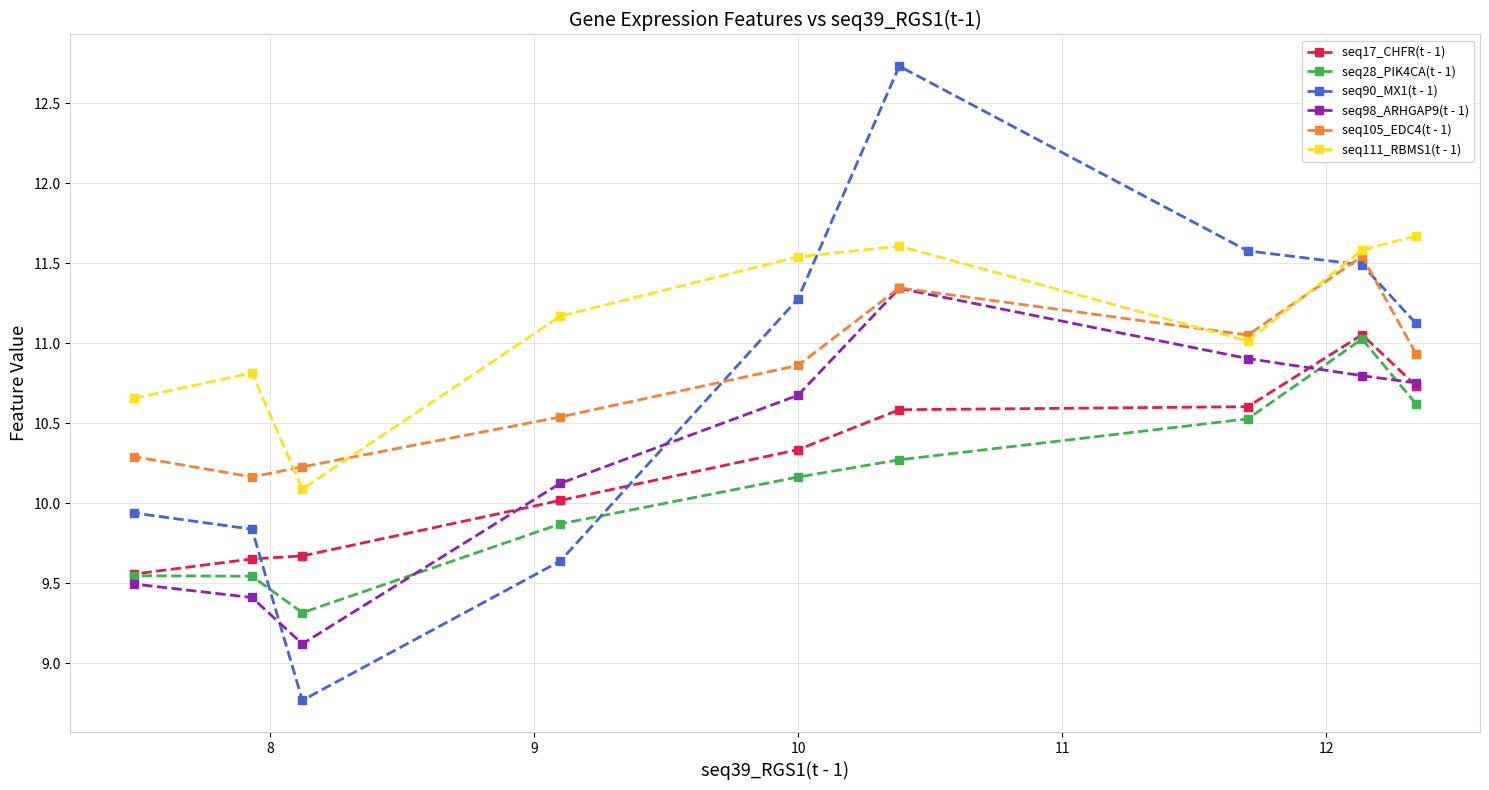

What is the maximum value shown in the chart?

12.7